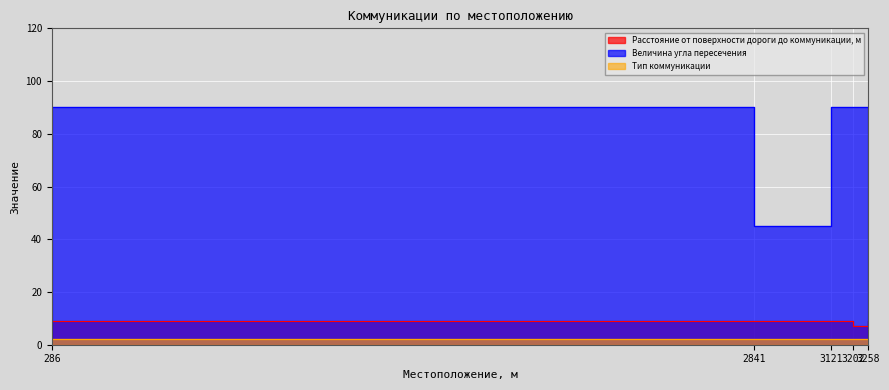

At 2841, list the series in order from smallest to largest.

Расстояние от поверхности дороги до коммуникации, м, Величина угла пересечения